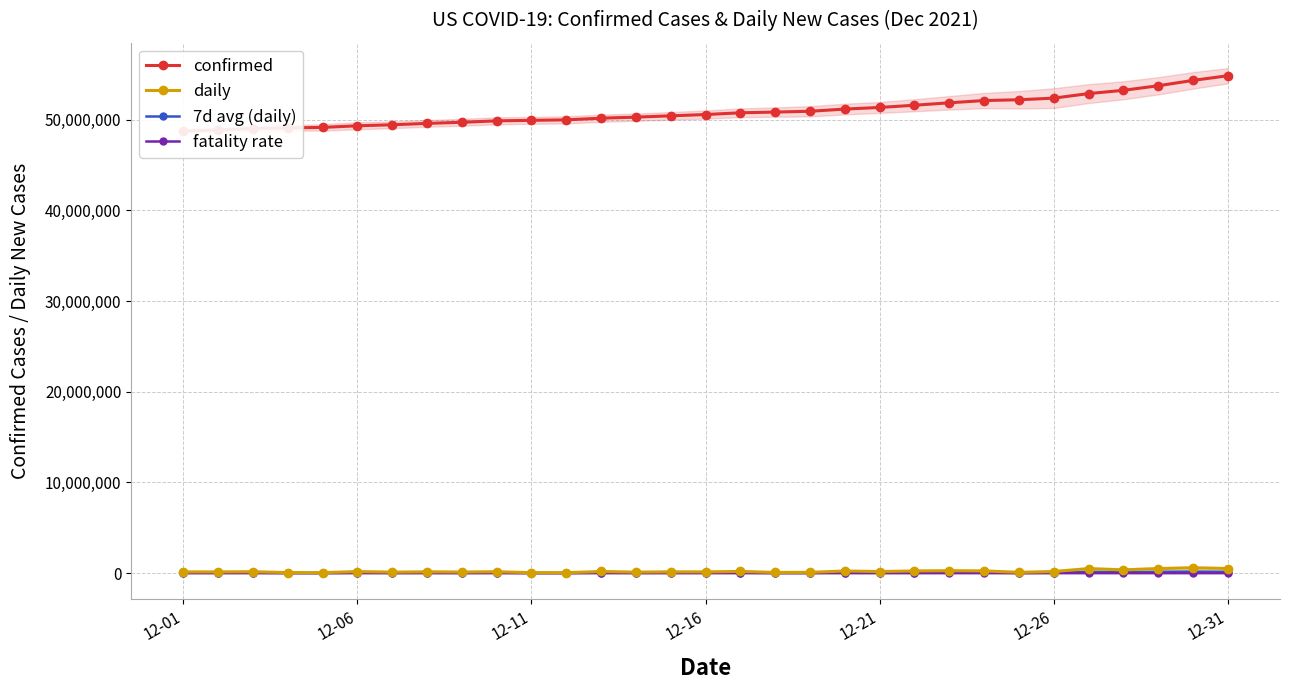

List the series in order of their peak value, lowest first.

fatality rate, 7d avg (daily), daily, confirmed